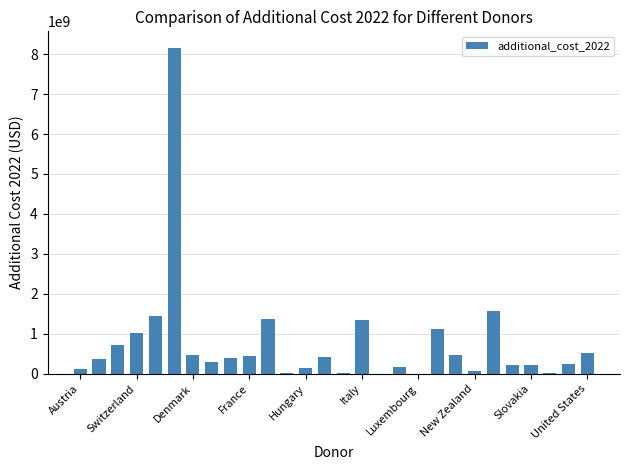

What is the greatest value displayed?

8164176970.0